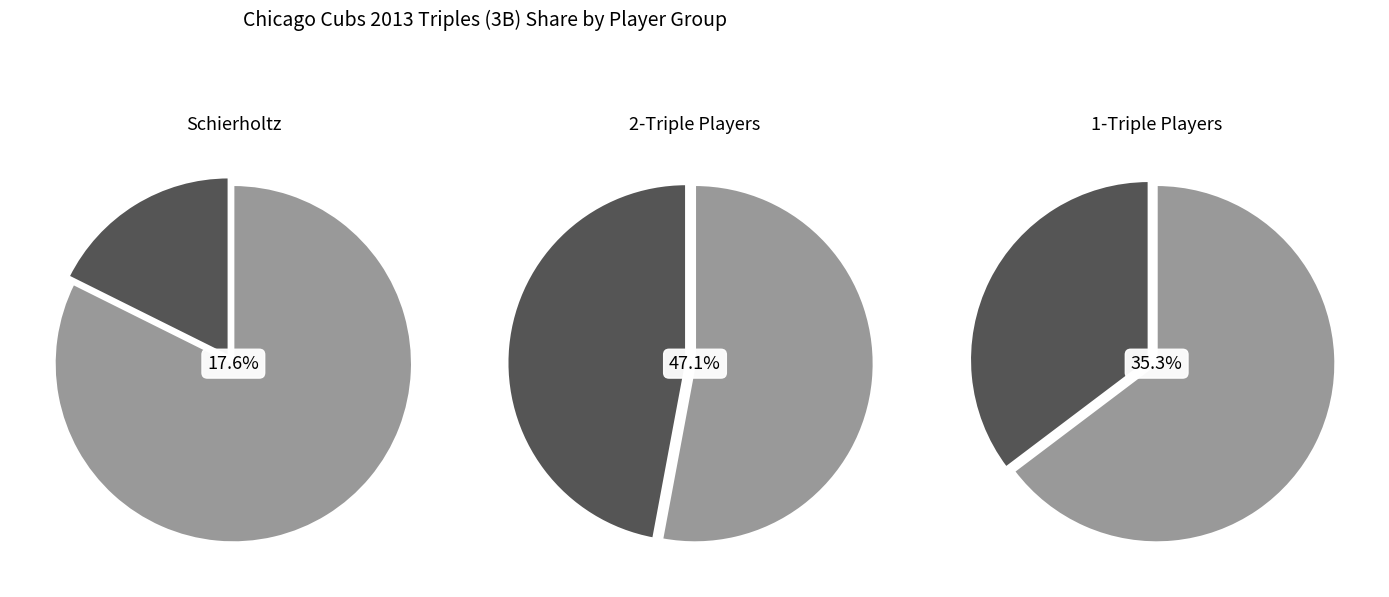

Does Scott Hairston account for over 50% of the chart?

No